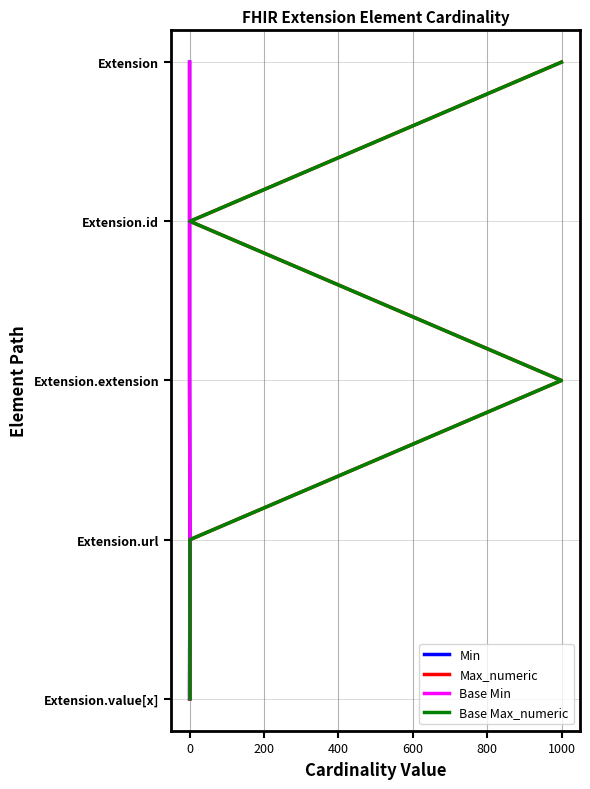

True or false: Base Min and Min intersect in this chart.

False